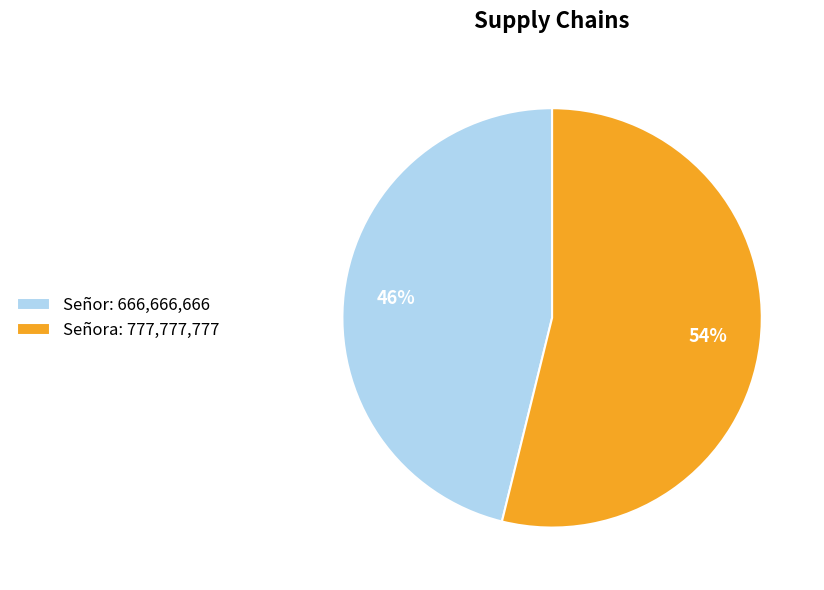

To the nearest percent, what percentage of the pie is Señora: 777,777,777?

54%